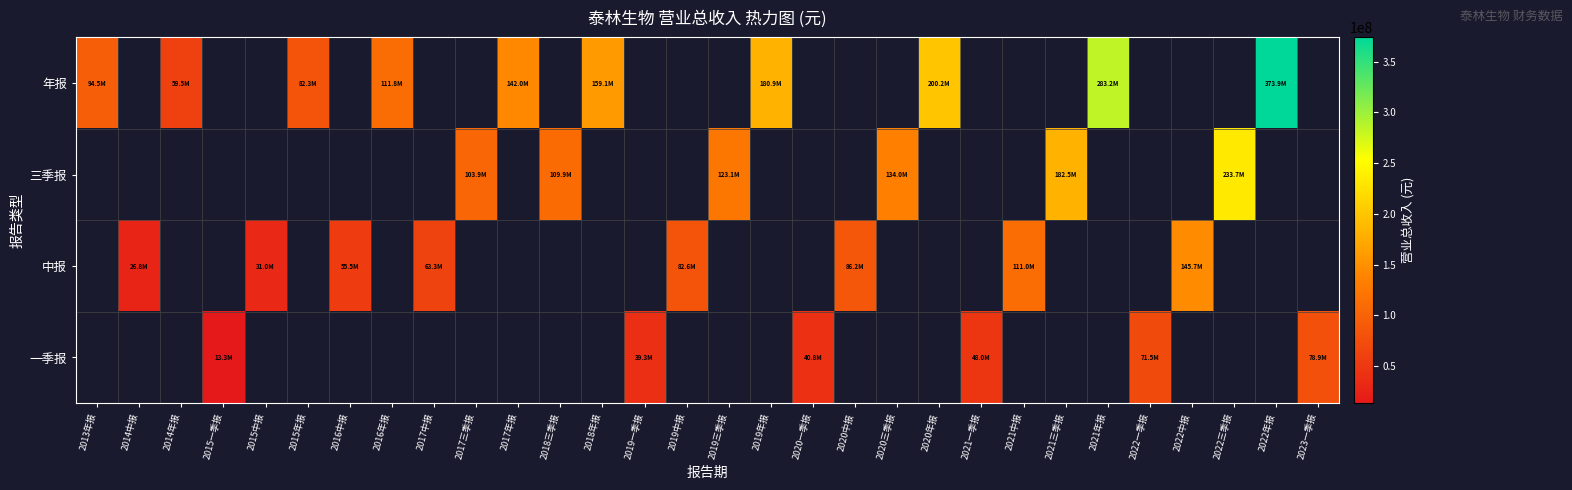

The 中报 series shows 26782767.0 at 2014中报. True or false?

True